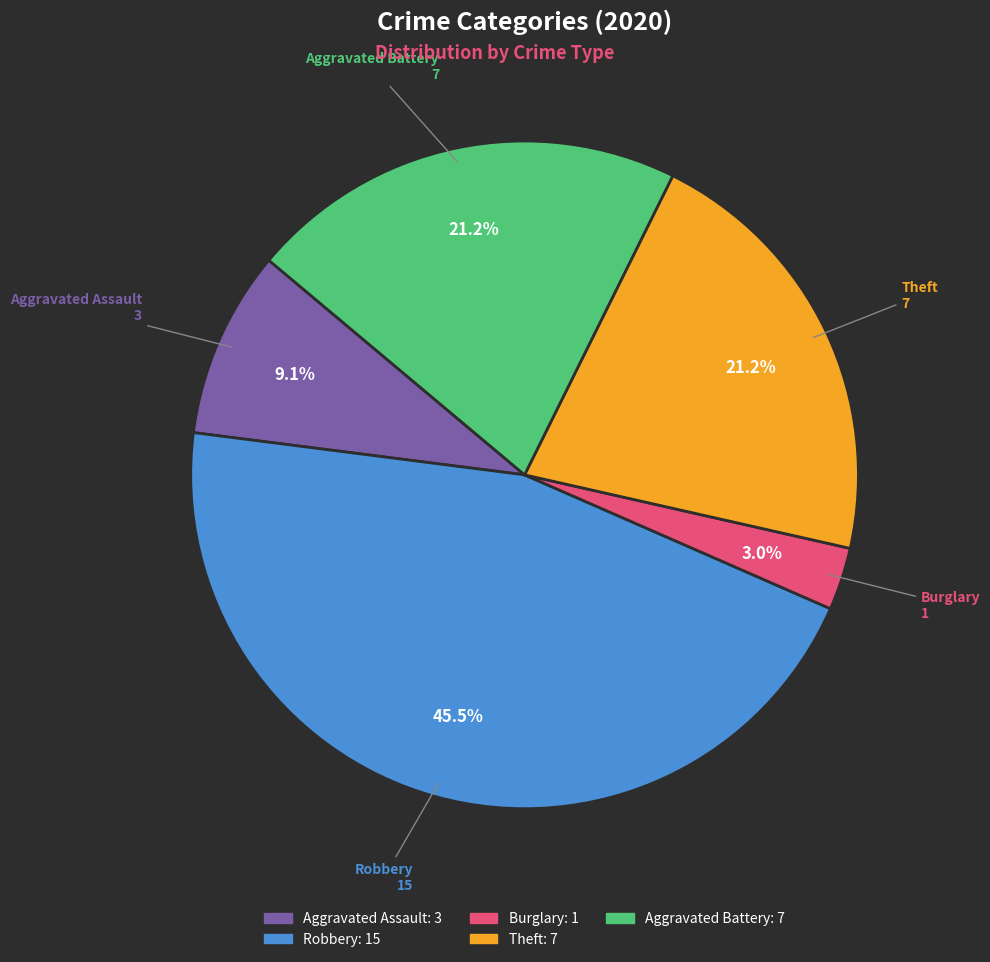

True or false: Aggravated Battery accounts for 21% of the total.

True